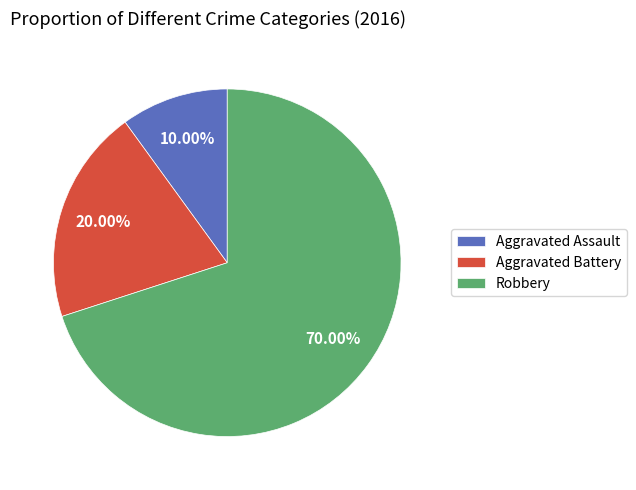

What percentage is the Aggravated Battery slice, to the nearest percent?

20%